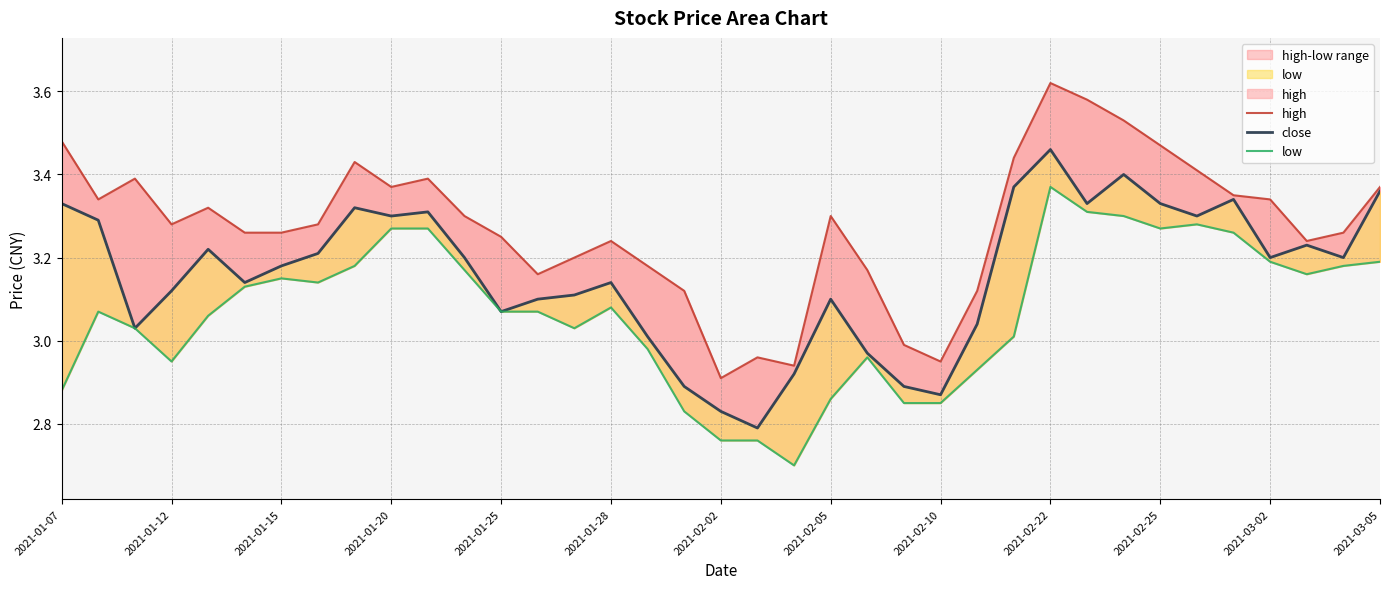

Reading left to right, what are all the values shown in this chart?

high: 3.5	3.3	3.4	3.3	3.3	3.3	3.3	3.3	3.4	3.4	3.4	3.3	3.2	3.2	3.2	3.2	3.2	3.1	2.9	3.0	2.9	3.3	3.2	3.0	3.0	3.1	3.4	3.6	3.6	3.5	3.5	3.4	3.4	3.3	3.2	3.3	3.4
close: 3.3	3.3	3.0	3.1	3.2	3.1	3.2	3.2	3.3	3.3	3.3	3.2	3.1	3.1	3.1	3.1	3.0	2.9	2.8	2.8	2.9	3.1	3.0	2.9	2.9	3.0	3.4	3.5	3.3	3.4	3.3	3.3	3.3	3.2	3.2	3.2	3.4
low: 2.9	3.1	3.0	3.0	3.1	3.1	3.1	3.1	3.2	3.3	3.3	3.2	3.1	3.1	3.0	3.1	3.0	2.8	2.8	2.8	2.7	2.9	3.0	2.9	2.9	2.9	3.0	3.4	3.3	3.3	3.3	3.3	3.3	3.2	3.2	3.2	3.2